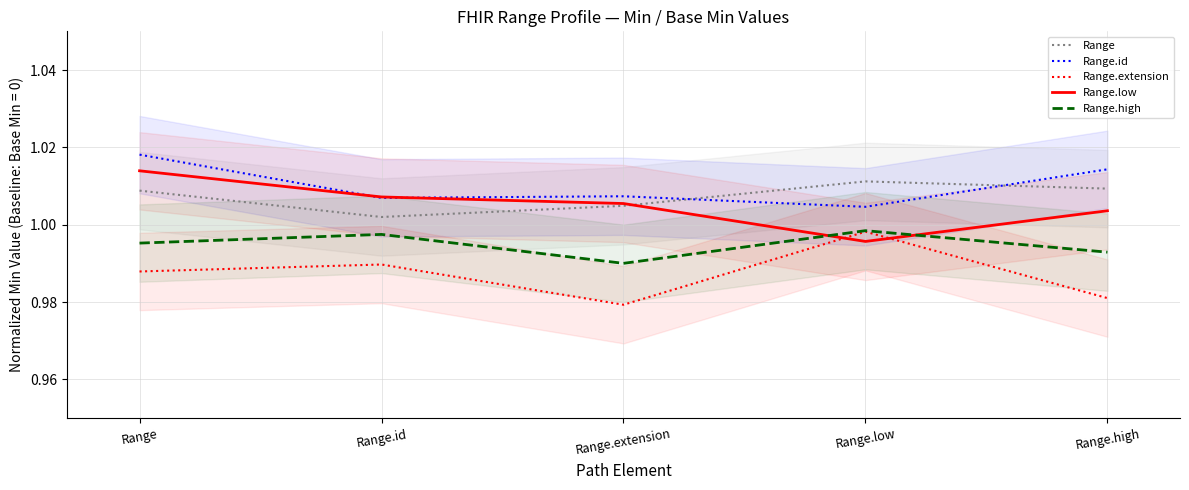

Which series has the largest range (max minus min)?

Range.extension